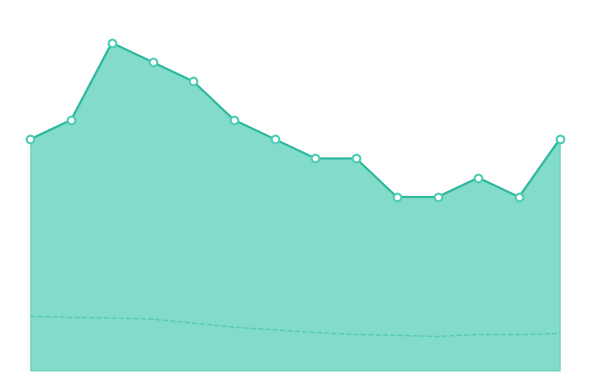

Between 8 and 12, which is larger?

8